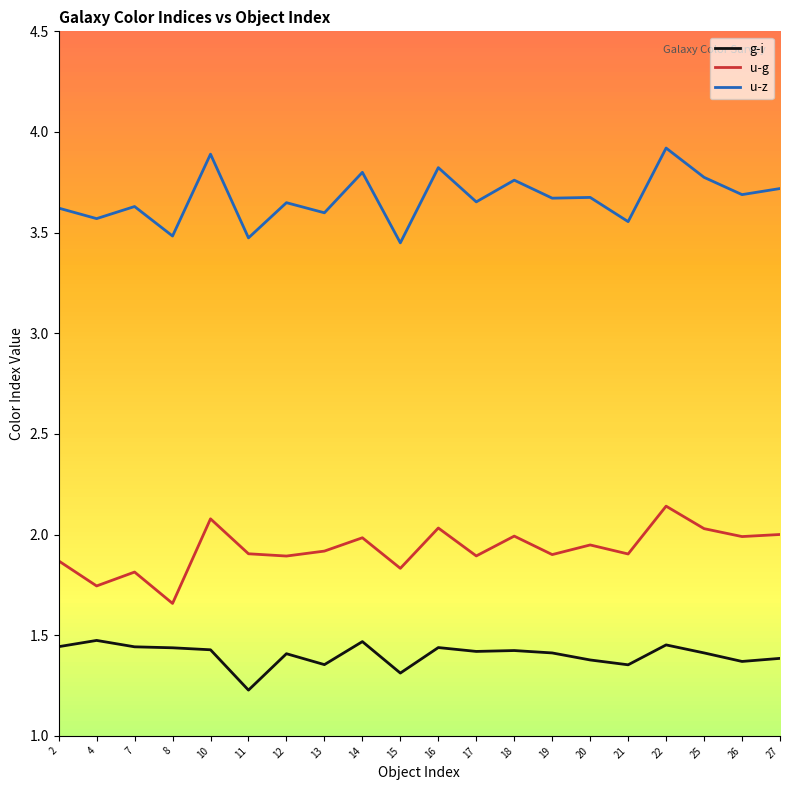

What is the total value across all series at 20?

7.0